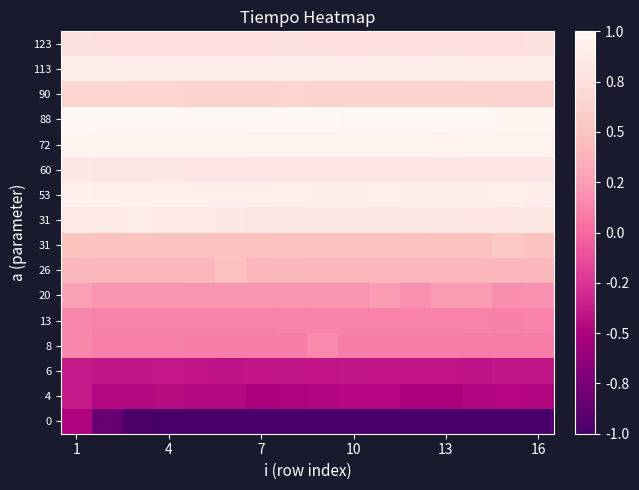

At which category is the sum across all series the highest?

1